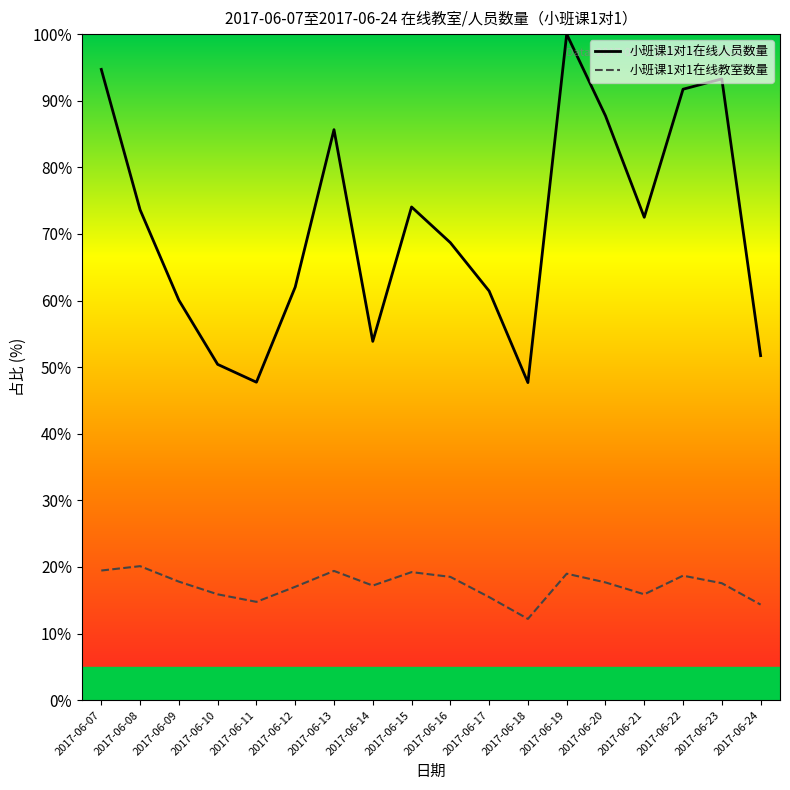

What is the difference between the 小班课1对1在线人员数量 values at 2017-06-22 and 2017-06-14?

37.9